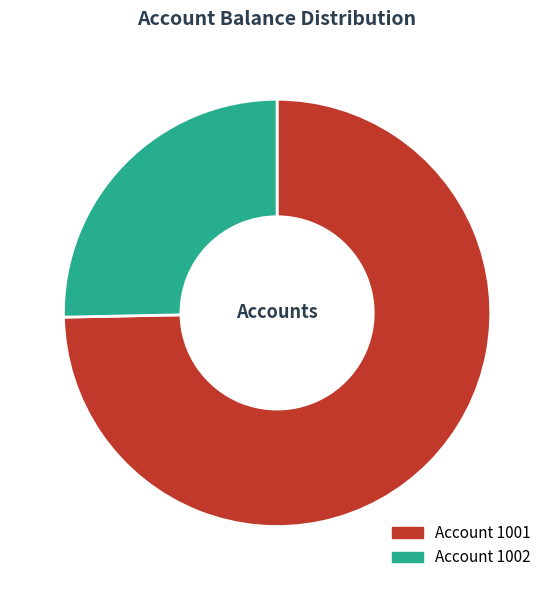

Does any single category account for the majority?

Yes